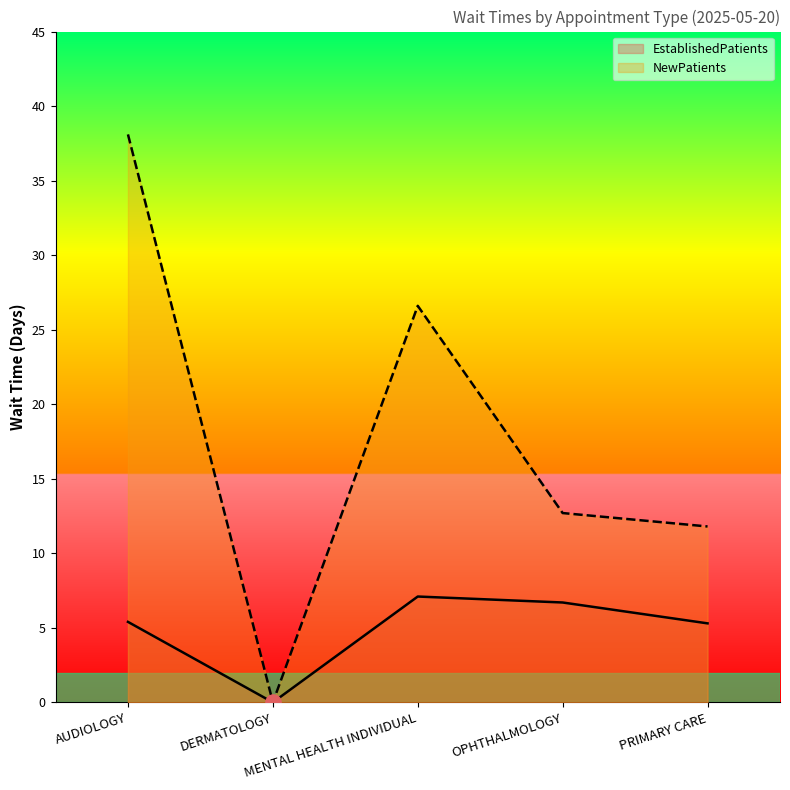

At which category is the sum across all series the highest?

AUDIOLOGY